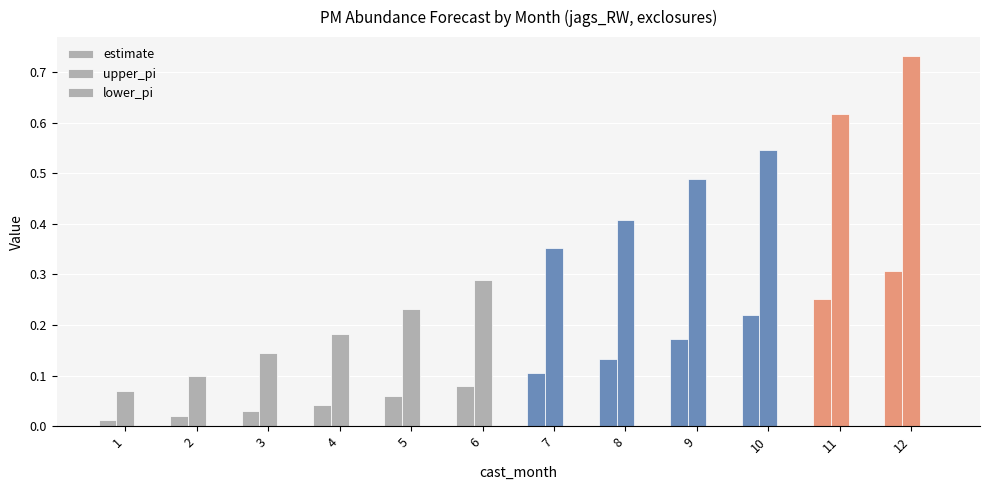

How many data points does each series have?

12